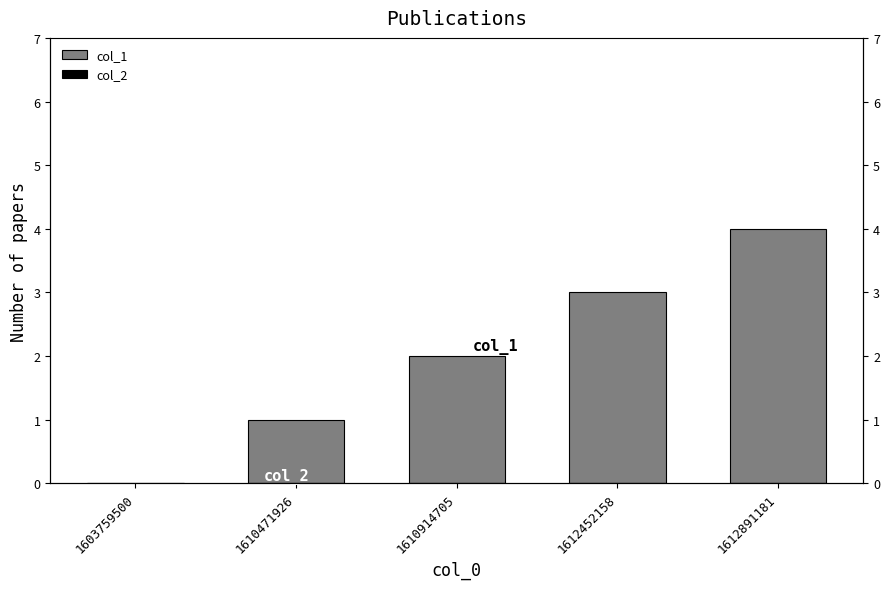

Read the col_1 value at 1612452158.

3